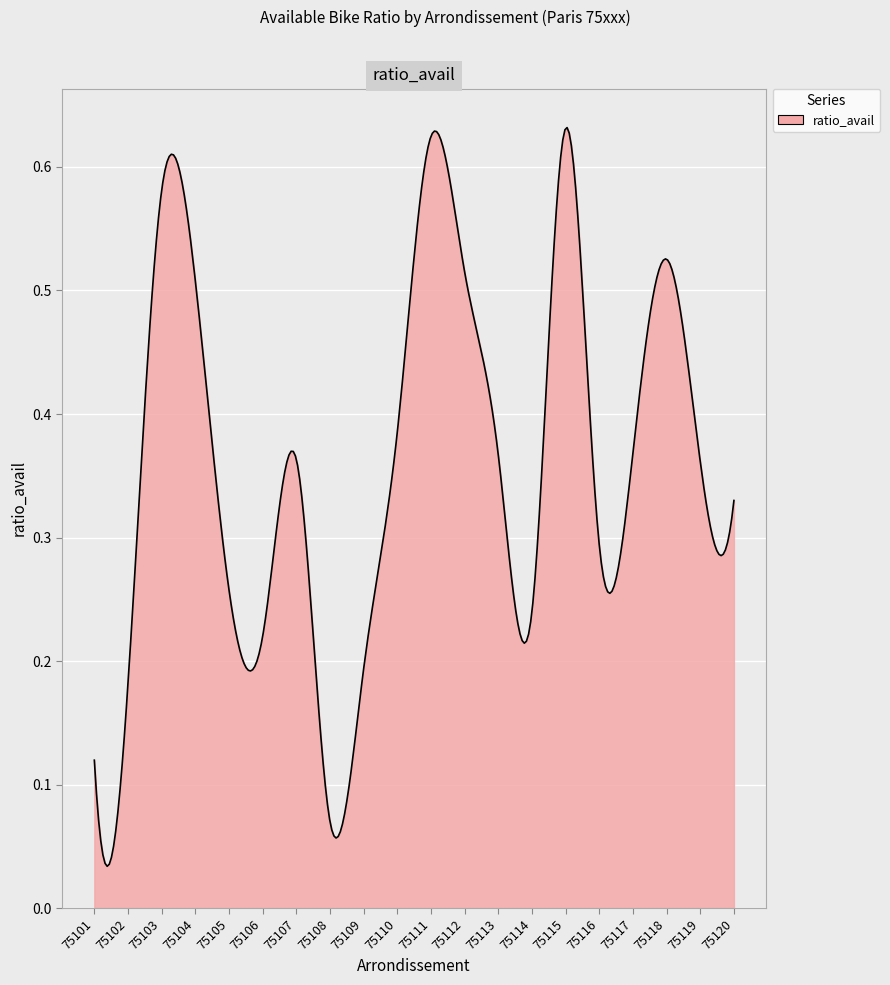

What is the maximum value shown in the chart?

0.6